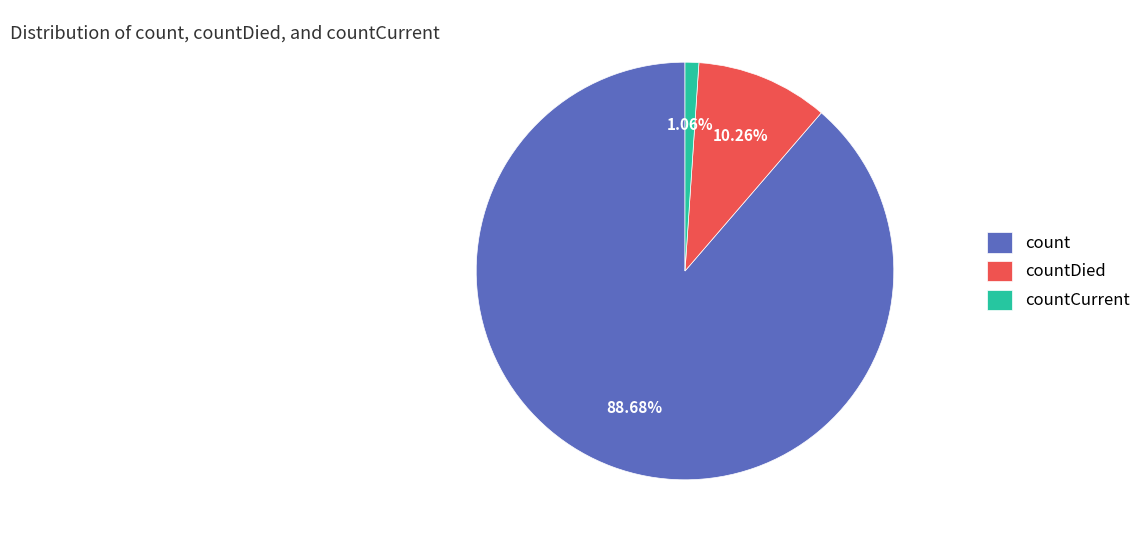

To the nearest percent, what is the difference between the countCurrent and countDied slice percentages?

9%